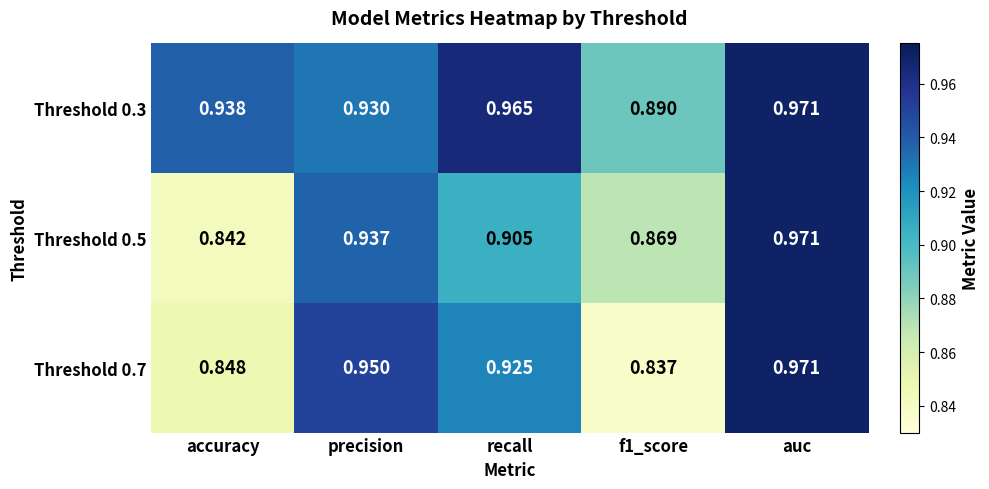

At which category is the sum across all series the highest?

auc